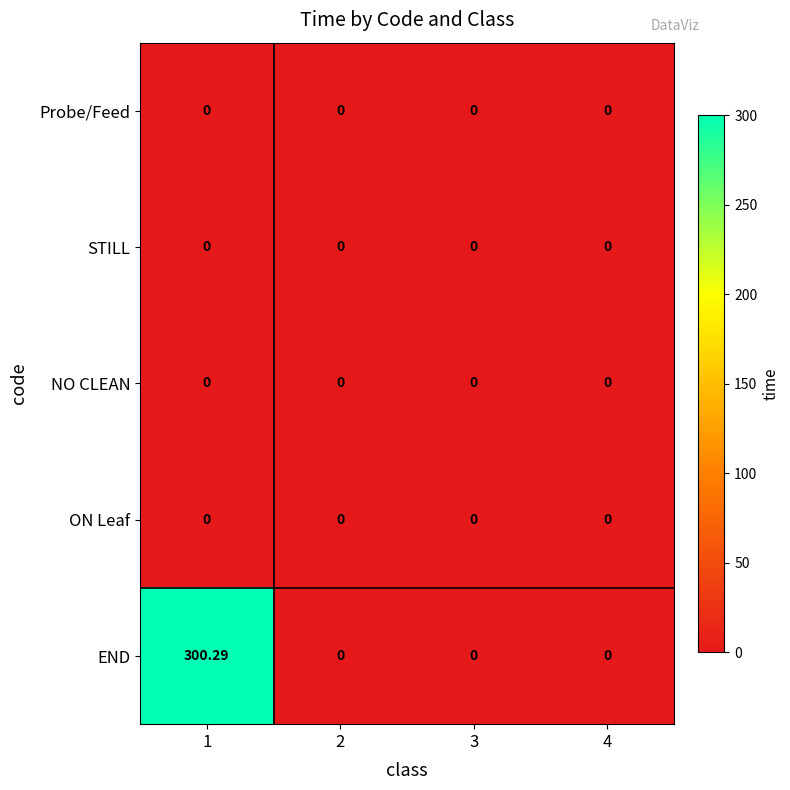

Which series changed the most between 1 and 3?

END